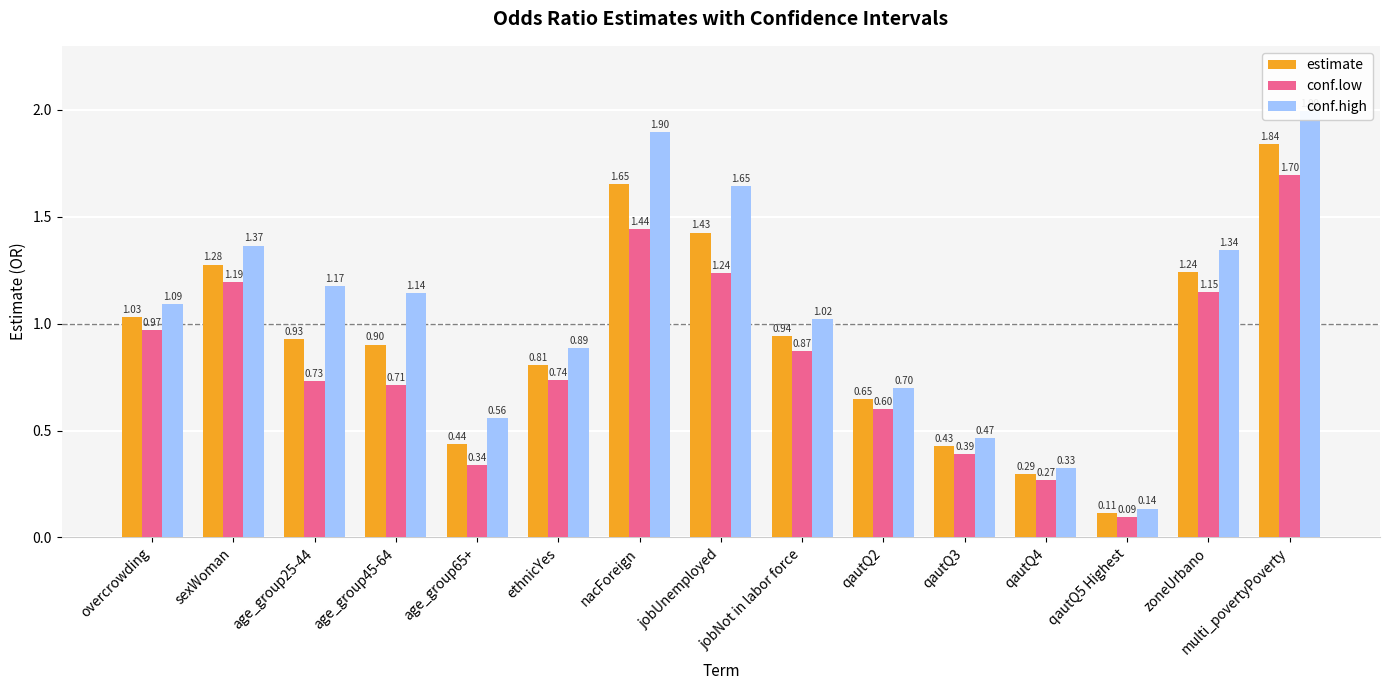

What is the minimum value for estimate?

0.1